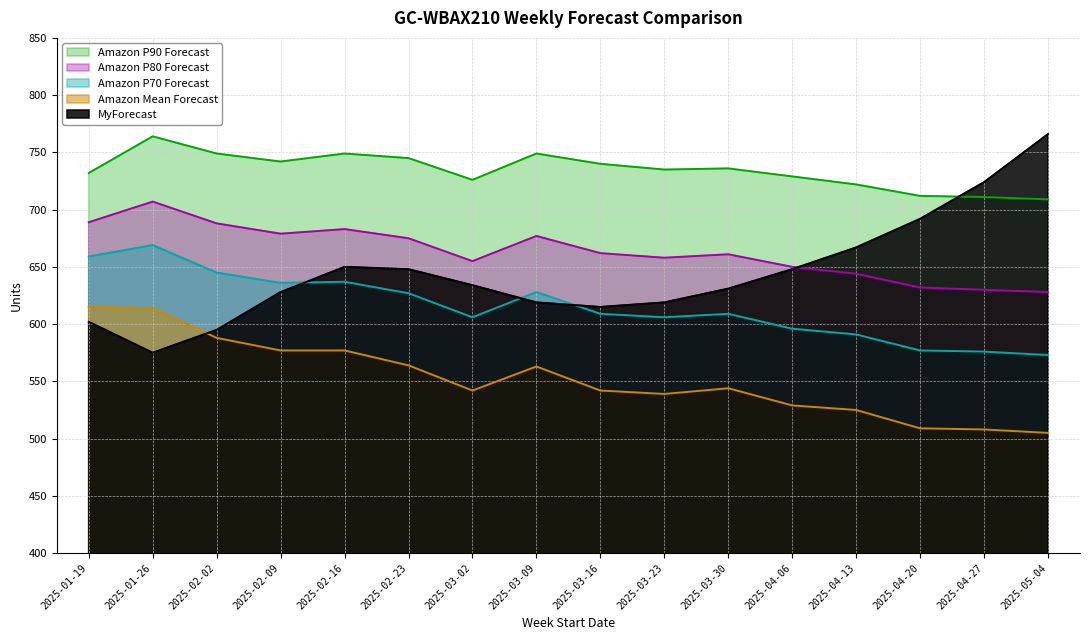

What are all the series names shown in the legend?

Amazon P90 Forecast, Amazon P80 Forecast, Amazon P70 Forecast, Amazon Mean Forecast, MyForecast